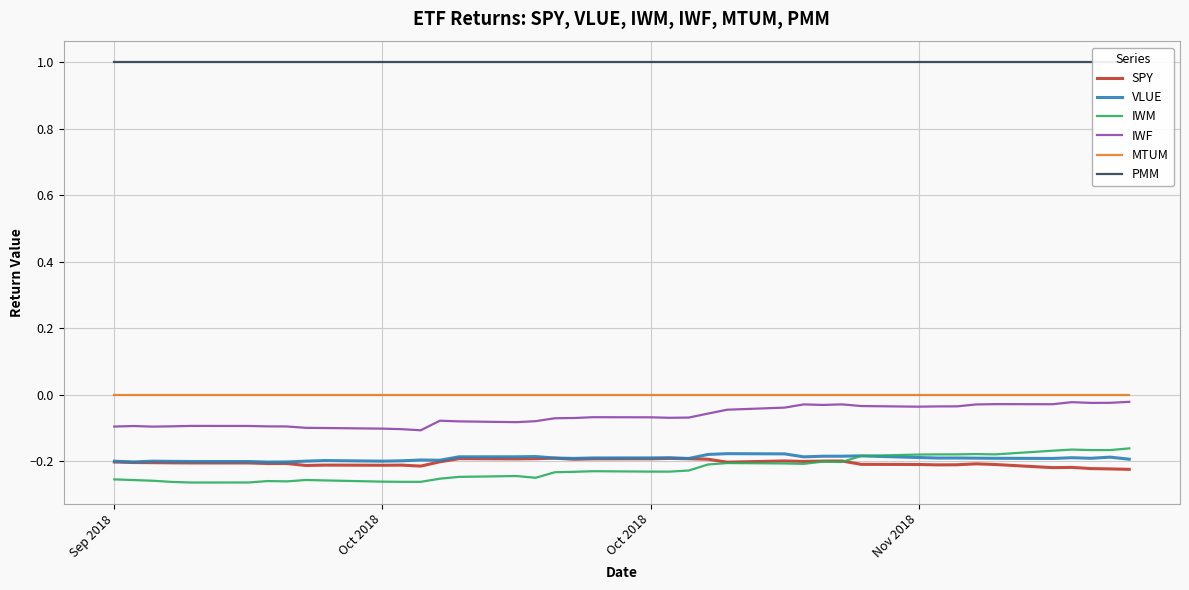

What is the maximum value for PMM?

1.0